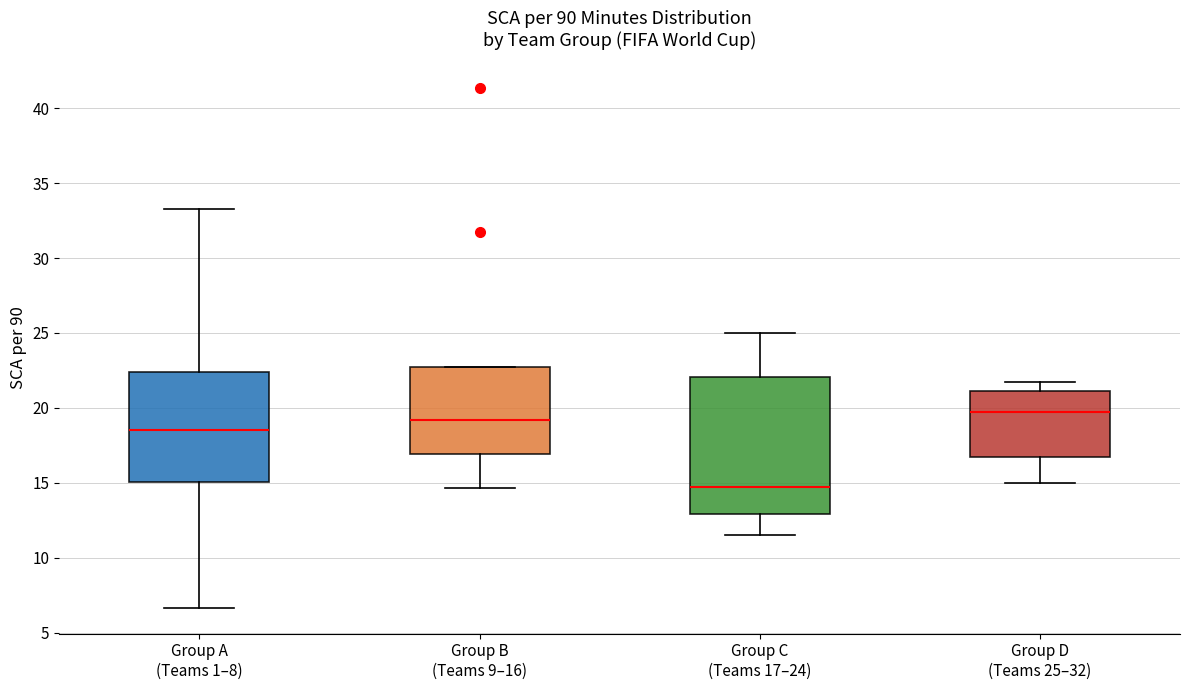

Reading left to right, read every box against the y-axis: the position of its median line, the range the box covers, and the ends of its whiskers. The values are not printed on the chart, so give them approximately, as read against the axis.

Group A (Teams 1–8): median 18.5, box 15.0 to 22.5, whiskers 6.5 to 33.5
Group B (Teams 9–16): median 19.0, box 17.0 to 23.0, whiskers 14.5 to 23.0
Group C (Teams 17–24): median 14.5, box 13.0 to 22.0, whiskers 11.5 to 25.0
Group D (Teams 25–32): median 20.0, box 17.0 to 21.0, whiskers 15.0 to 22.0